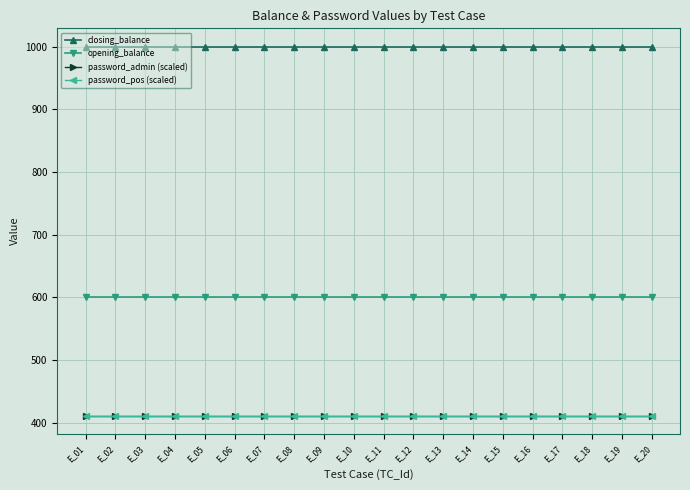

Does the chart have visible grid lines?

Yes